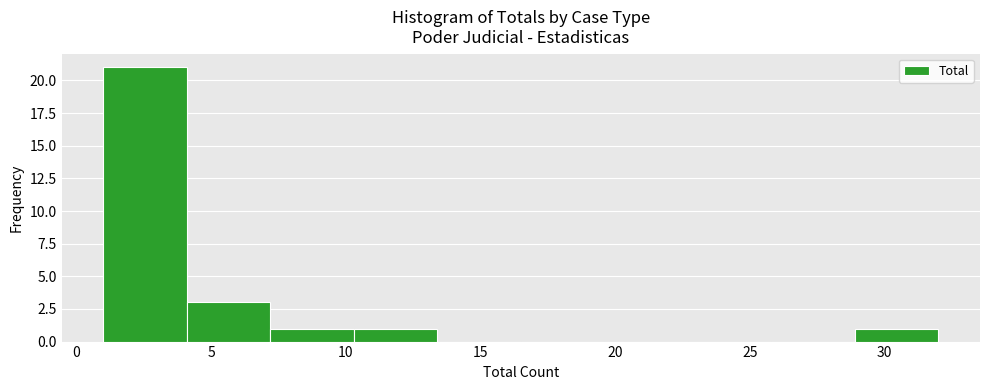

Reading left to right, list every bar in this chart as the range it spans on the x-axis followed by its height. Neither the bar edges nor the heights are printed on the chart, so give them approximately, as read against the axes.

1.0 to 4.1: 21
4.1 to 7.2: 3
7.2 to 10.3: 1
10.3 to 13.4: 1
13.4 to 16.5: 0
16.5 to 19.6: 0
19.6 to 22.7: 0
22.7 to 25.8: 0
25.8 to 28.9: 0
28.9 to 32.0: 1